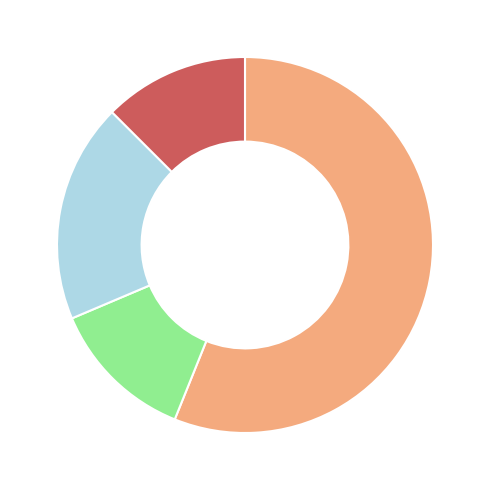

How many slices are in this pie chart?

4